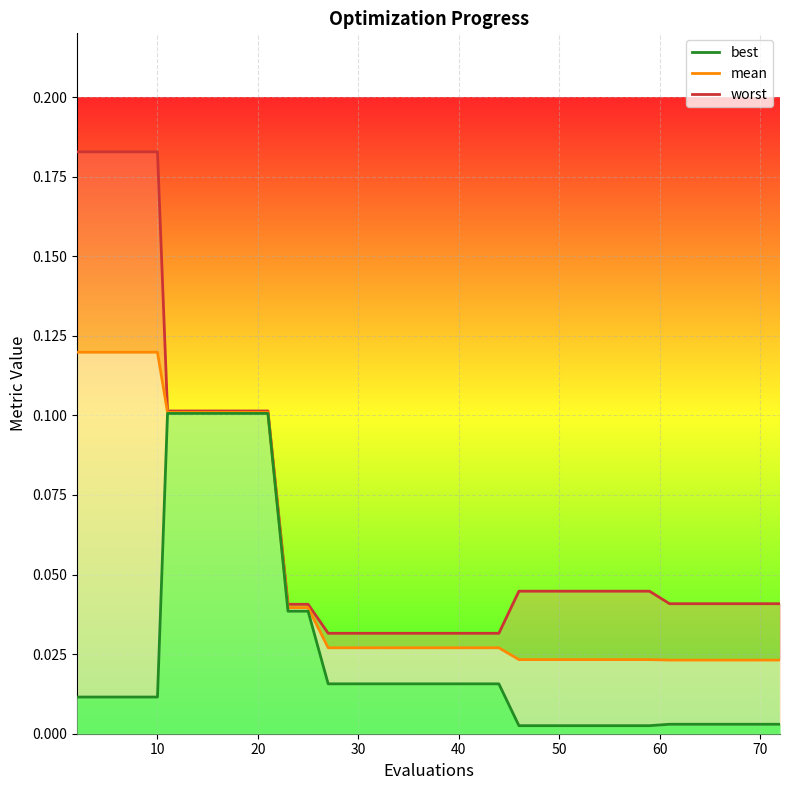

Which series has the widest spread of values?

worst_line